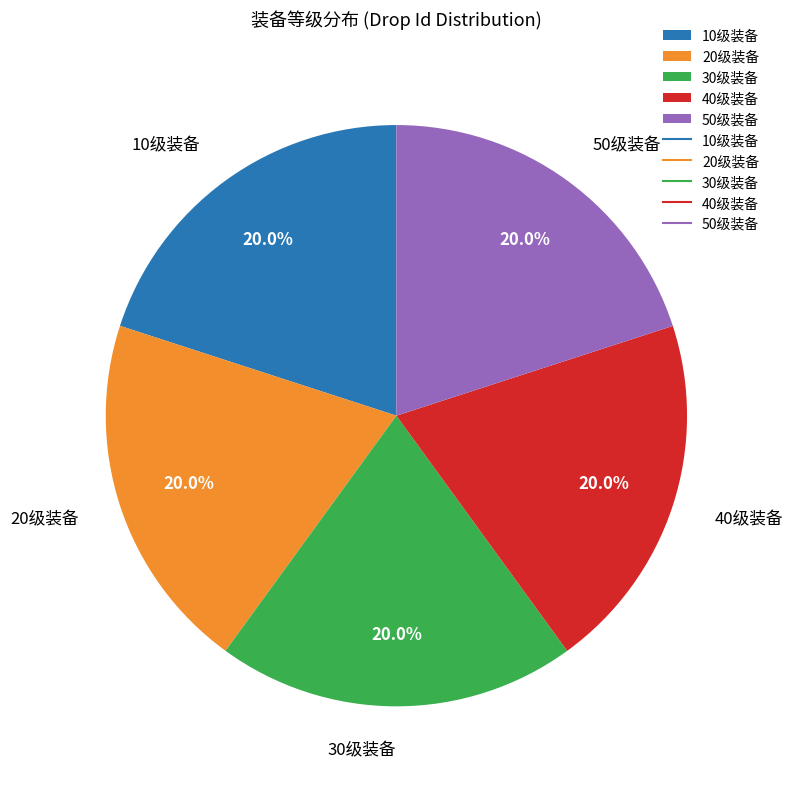

How many segments does this pie chart have?

5